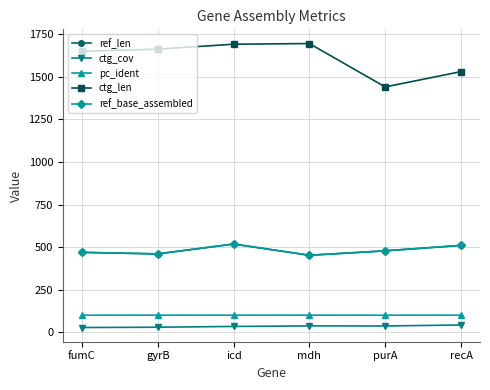

Does the chart have visible grid lines?

Yes